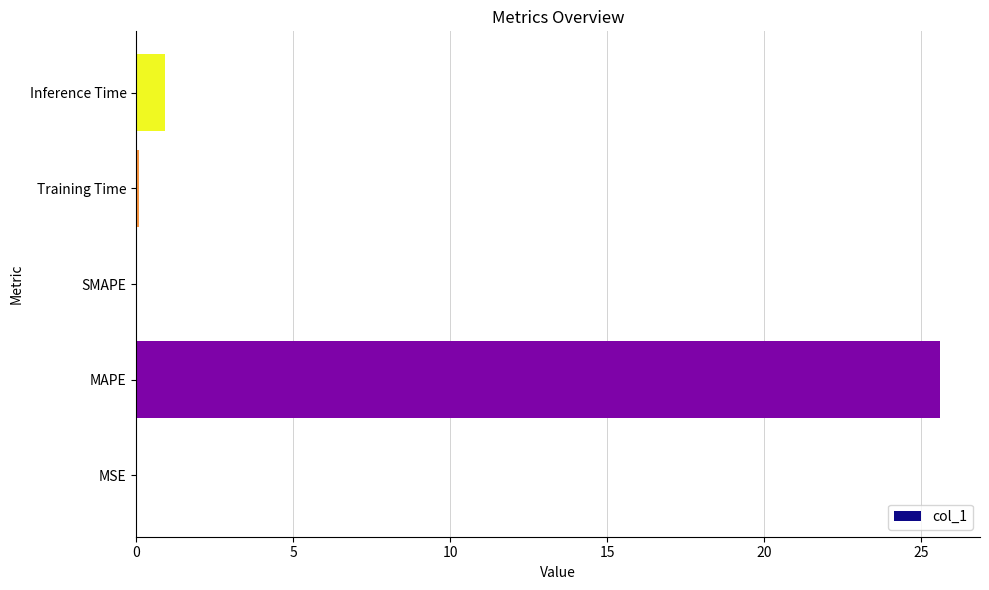

What is the maximum value shown in the chart?

25.6